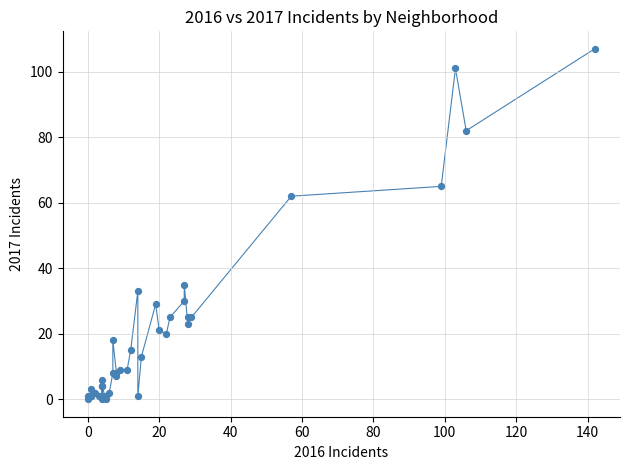

What Y value in the scatter plot is closest to 53?

62